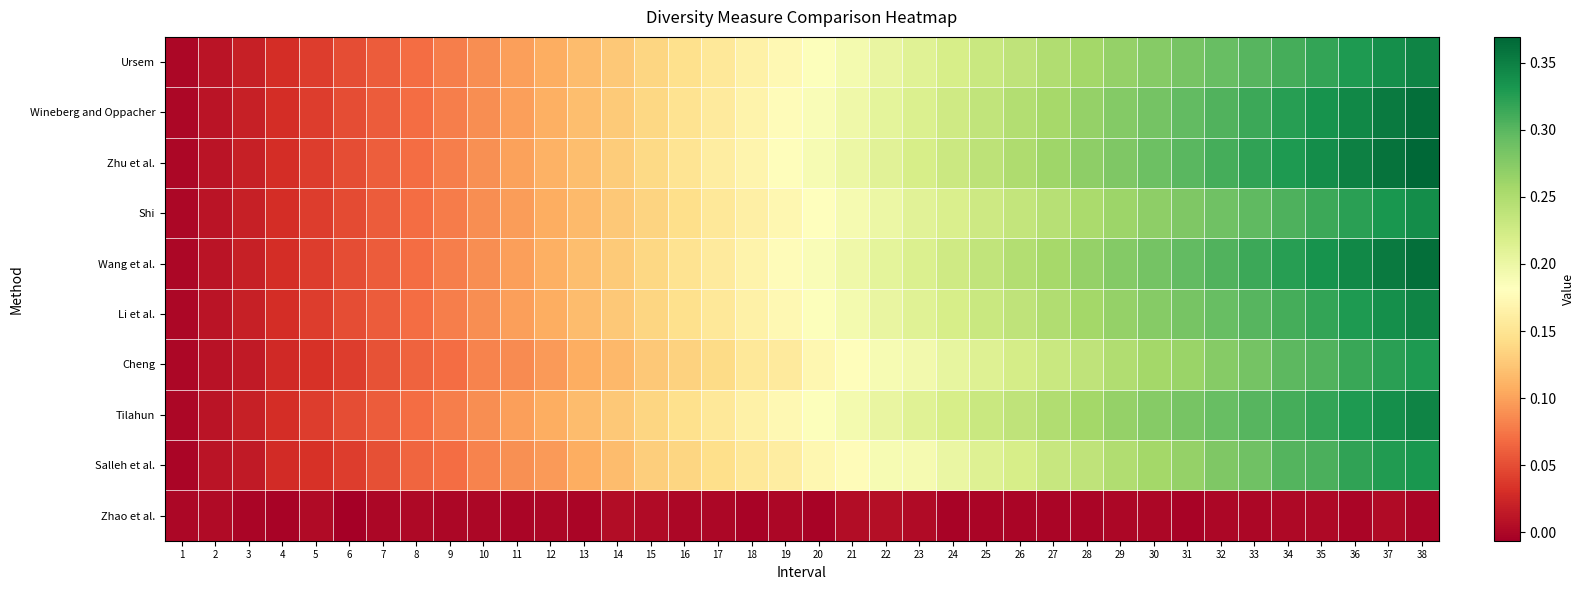

Which series has the largest total across all categories?

Zhu et al.